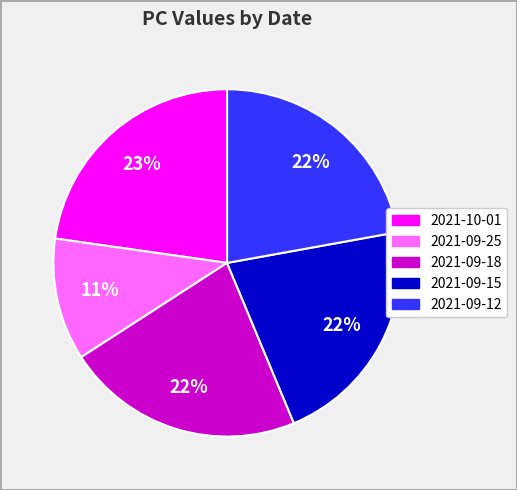

How many segments does this pie chart have?

5